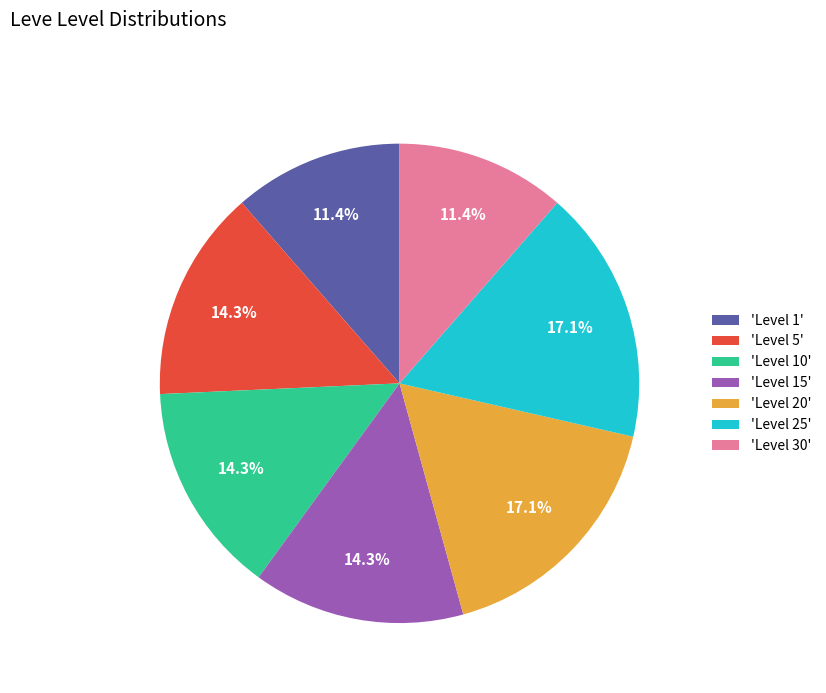

Combined, do 'Level 20' and 'Level 1' account for over 50%?

No